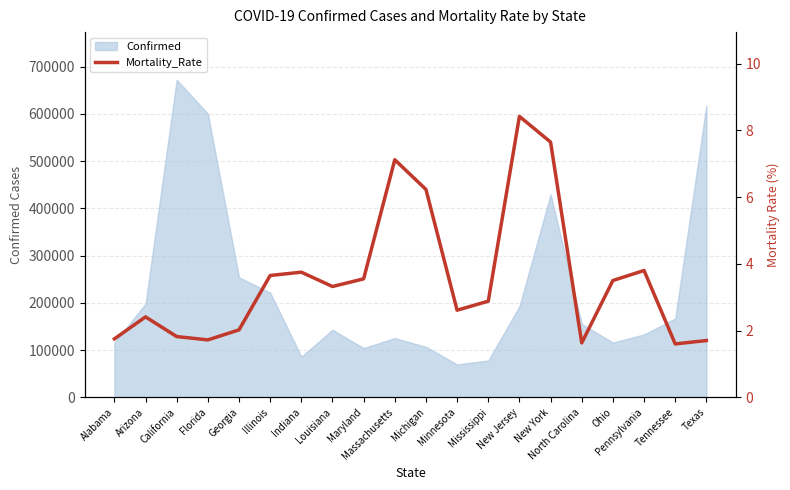

List the labels in order of value, largest first.

New Jersey, New York, Massachusetts, Michigan, Pennsylvania, Indiana, Illinois, Maryland, Ohio, Louisiana, Mississippi, Minnesota, Arizona, Georgia, California, Alabama, Florida, Texas, North Carolina, Tennessee